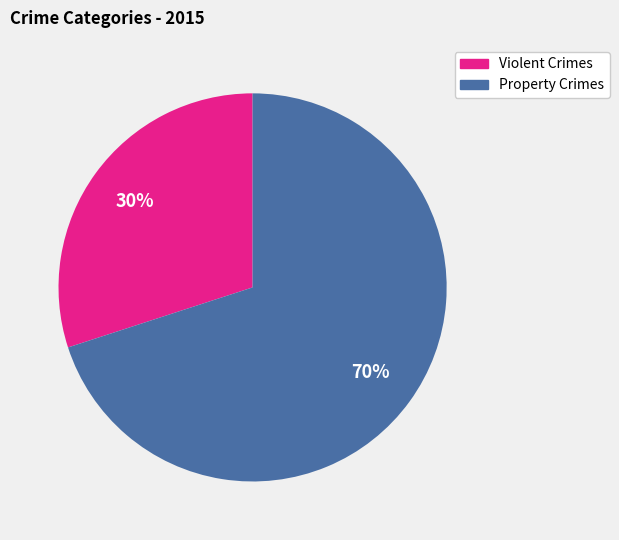

Is there any slice that represents more than half of the pie?

Yes